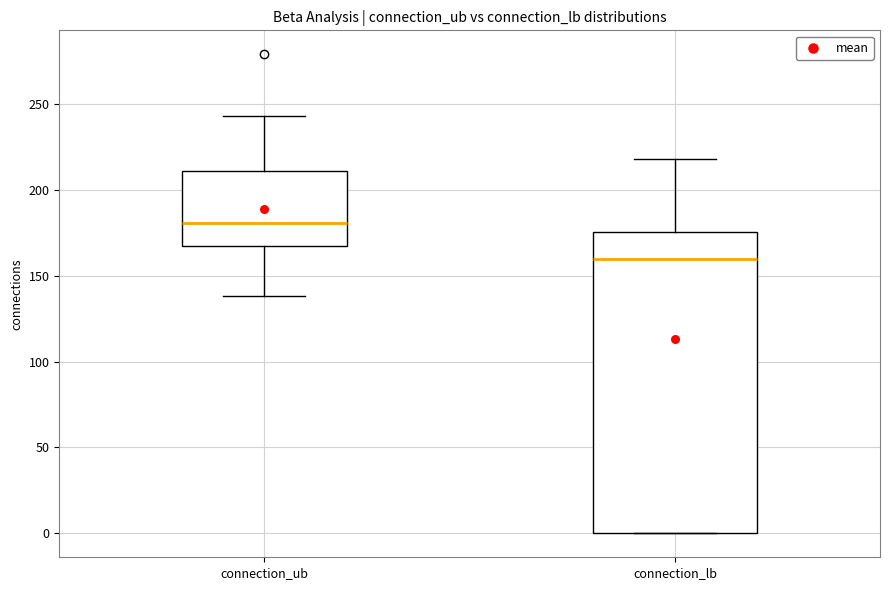

Where is the lower edge of the box for connection_ub on the y-axis? The values are not printed on the chart, so give them approximately, as read against the axis.

170